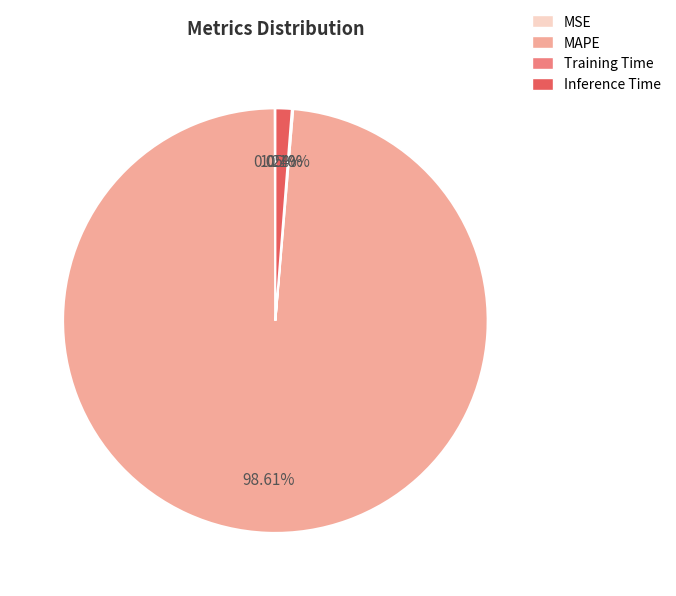

How much of the chart is everything except MAPE?

1.4%